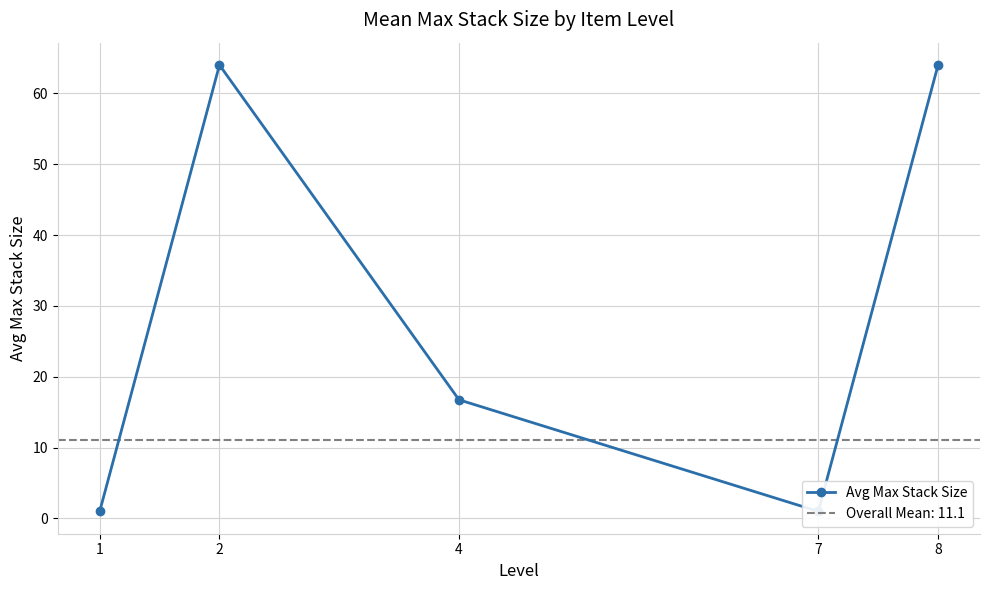

What is the change in value from 4 to 8?

+47.2